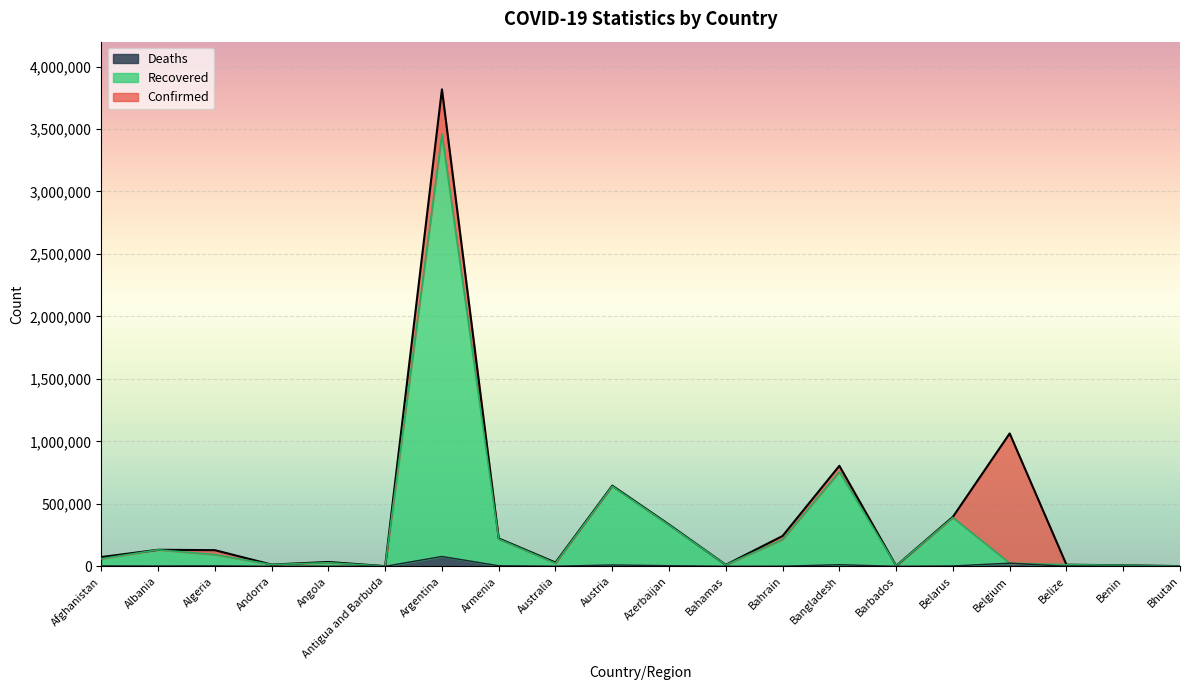

What is the label of the 2nd point from the right?

Benin